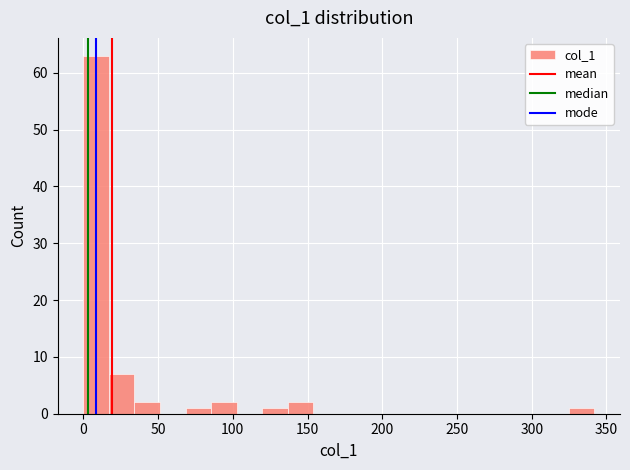

Read against the x-axis, roughly where is the centre of the tallest bar?

10